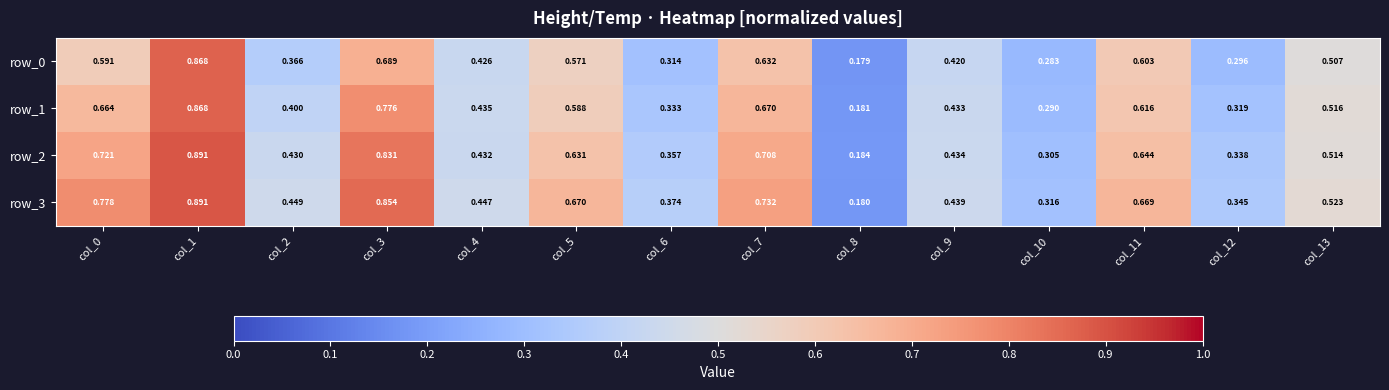

Is the value of row_2 at col_3 greater than the value of row_0 at col_2?

Yes